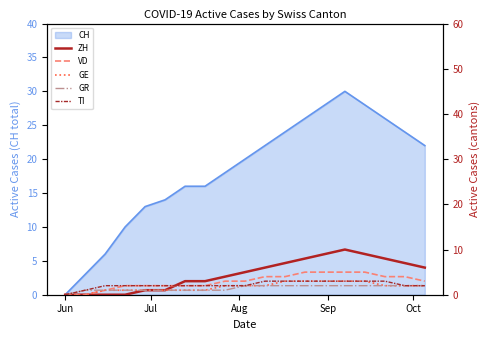

True or false: VD and GR cross at least once.

False